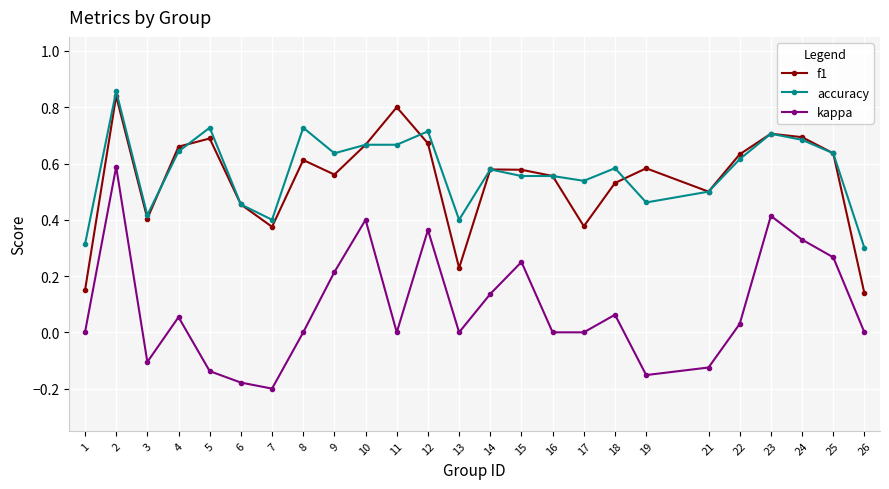

Where is the first local maximum for f1?

2